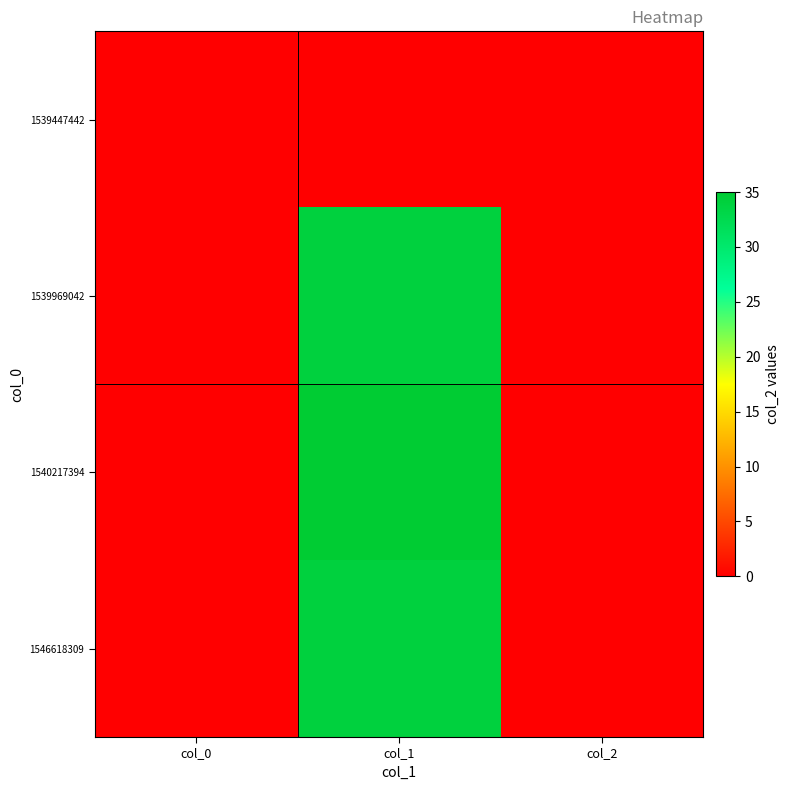

What is the total value across all series at col_1?

103